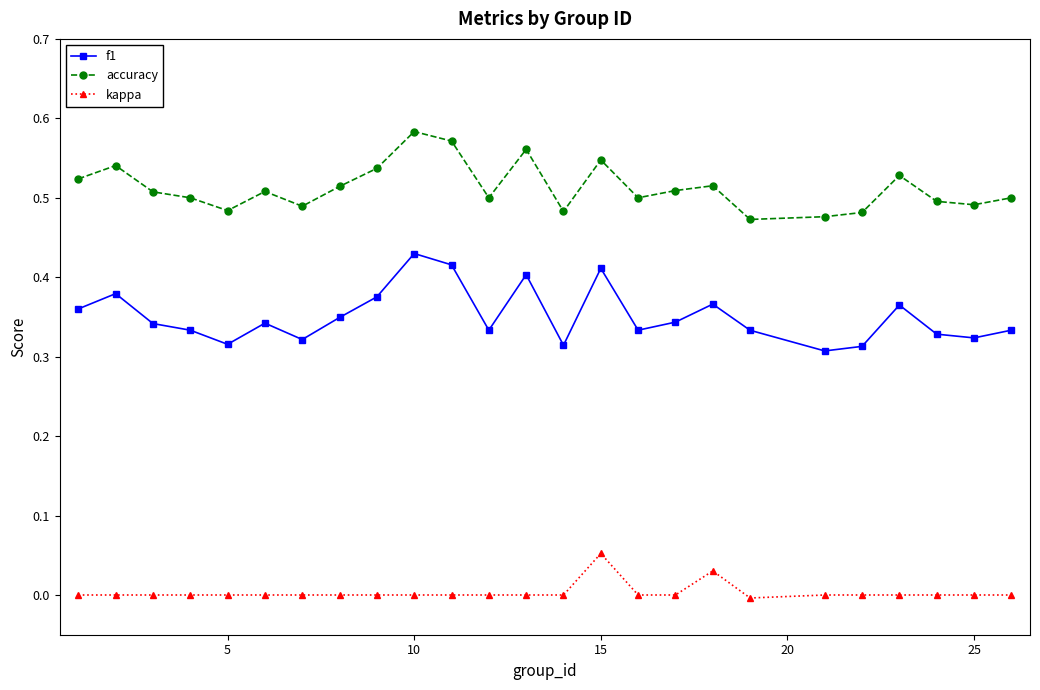

What are all the series names shown in the legend?

f1, accuracy, kappa